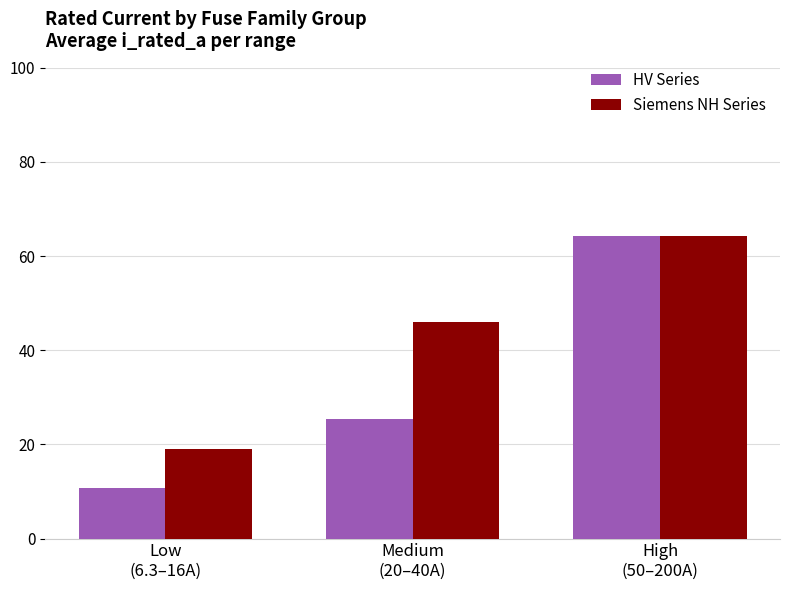

Does the chart contain any negative values?

No